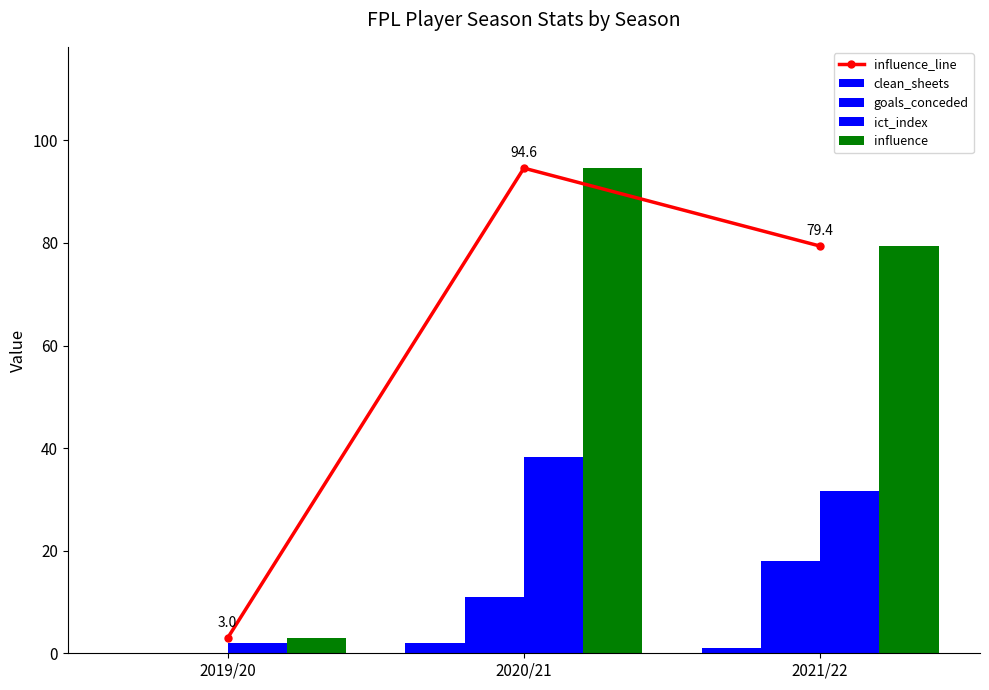

At which label does ict_index first exceed 31?

2020/21